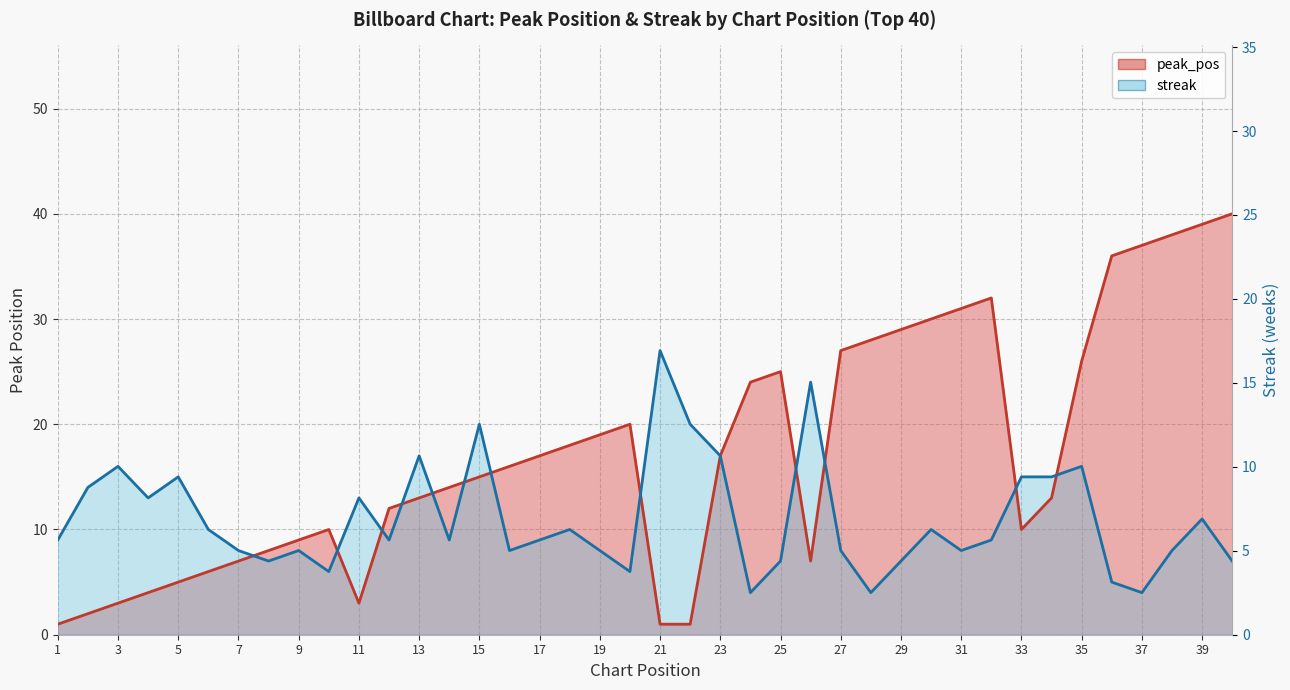

At which label does peak_pos first exceed 16?

17